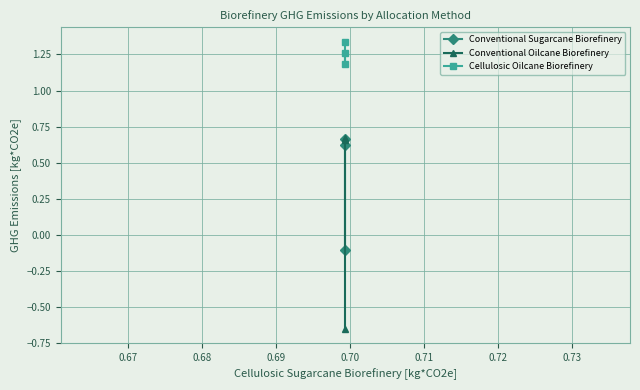

At how many categories does at least one series exceed 0?

3